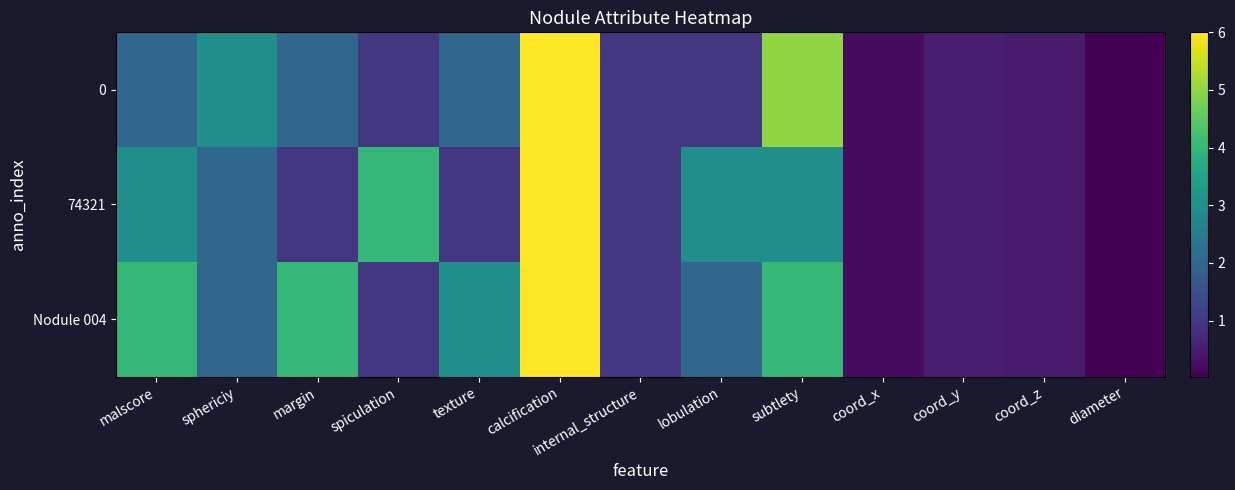

Reading left to right, extract all data points from this chart.

0: malscore=2.0	sphericiy=3.0	margin=2.0	spiculation=1.0	texture=2.0	calcification=6.0	internal_structure=1.0	lobulation=1.0	subtlety=5.0	coord_x=0.2	coord_y=0.5	coord_z=0.5	diameter=0.0
74321: malscore=3.0	sphericiy=2.0	margin=1.0	spiculation=4.0	texture=1.0	calcification=6.0	internal_structure=1.0	lobulation=3.0	subtlety=3.0	coord_x=0.2	coord_y=0.5	coord_z=0.5	diameter=0.0
Nodule 004: malscore=4.0	sphericiy=2.0	margin=4.0	spiculation=1.0	texture=3.0	calcification=6.0	internal_structure=1.0	lobulation=2.0	subtlety=4.0	coord_x=0.2	coord_y=0.5	coord_z=0.5	diameter=0.0